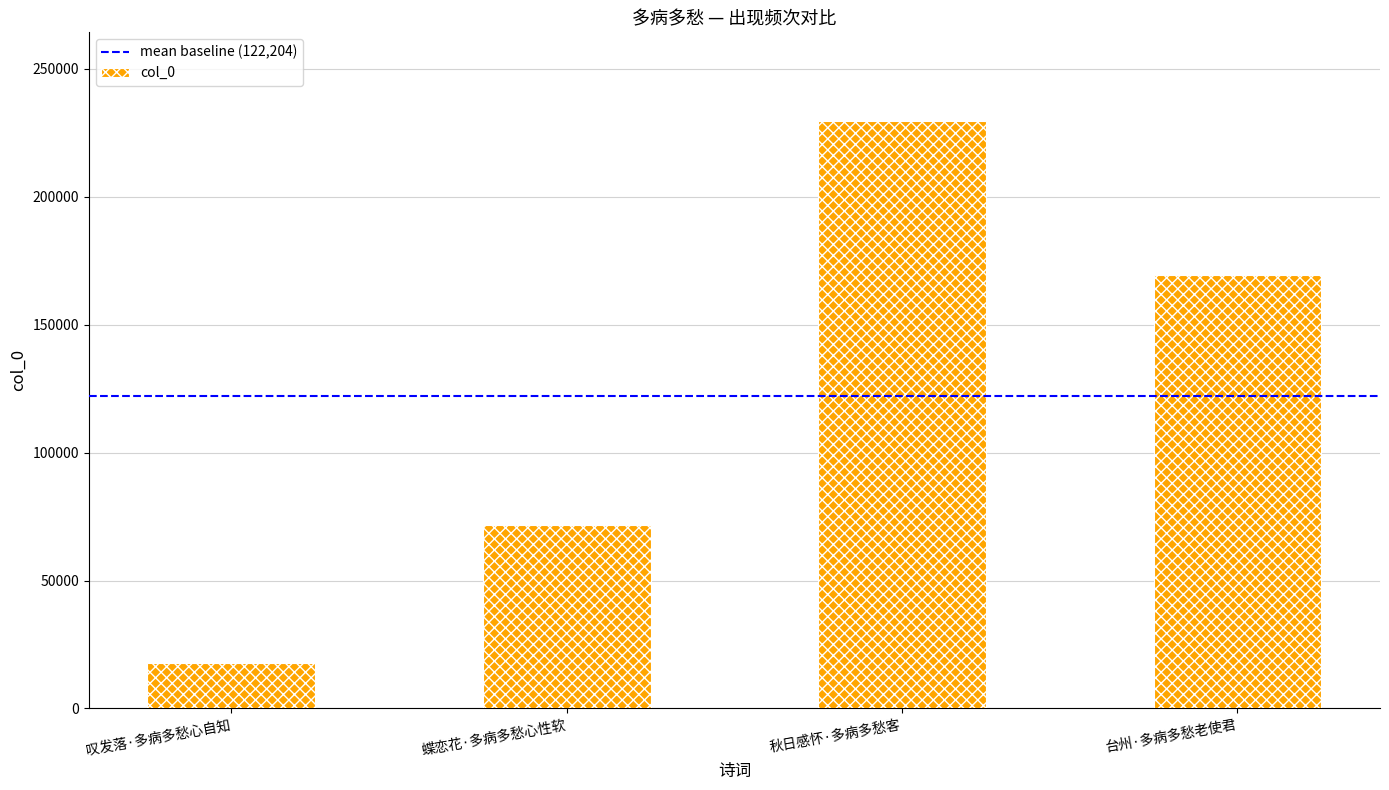

The value at 台州·多病多愁老使君 is 72529. True or false?

False